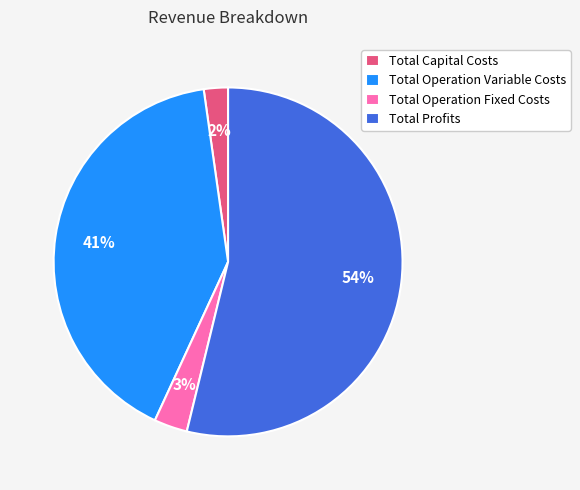

How many slices are in this pie chart?

4